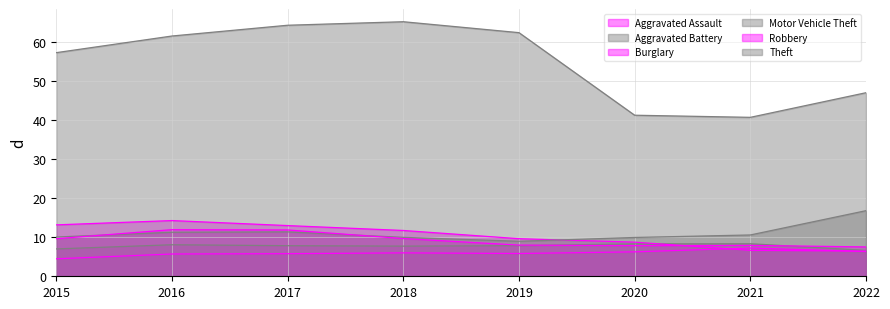

What is the minimum value shown in the chart?

4.5